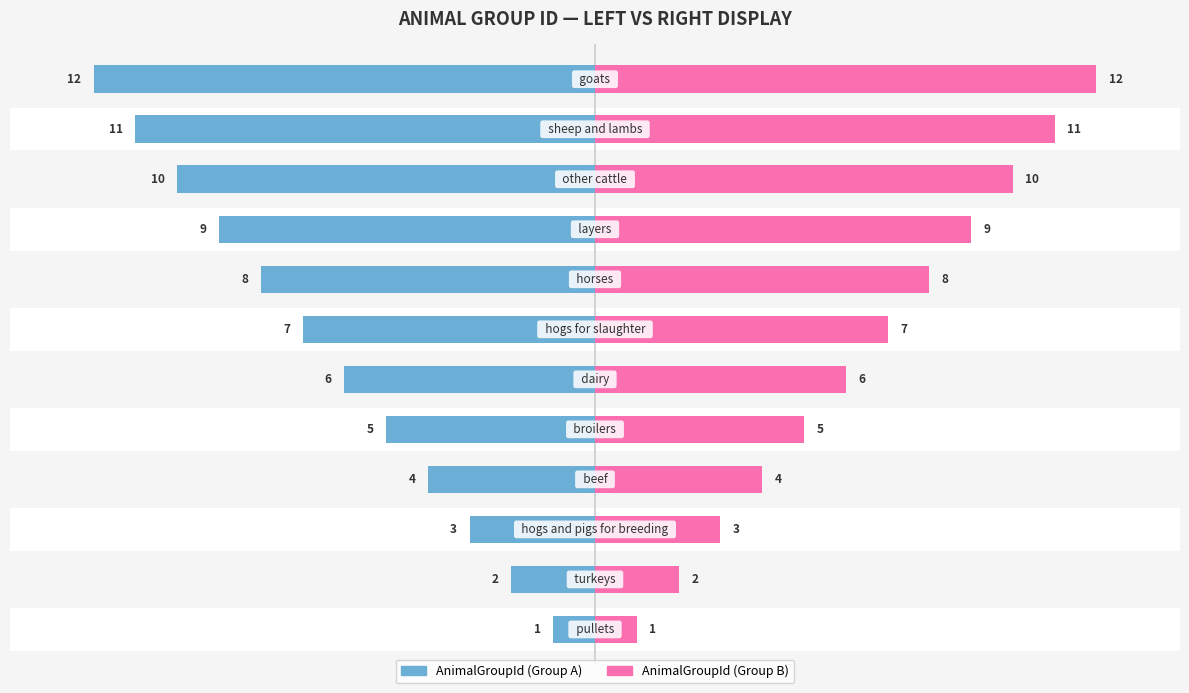

Which series changed the most between 4 and 9?

AnimalGroupId (left)